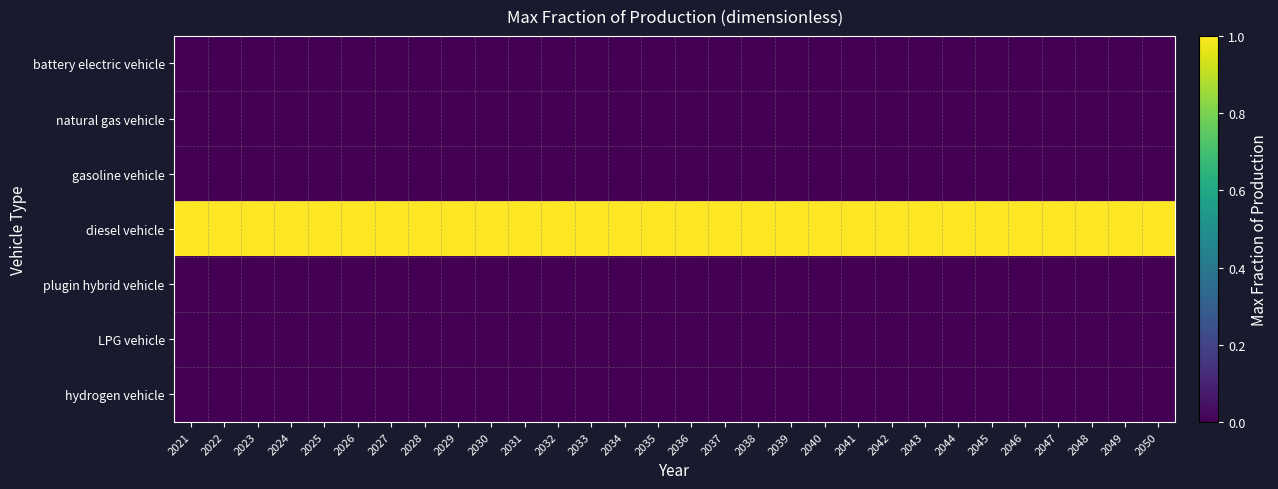

What is the difference between the highest and lowest values at 2041?

1